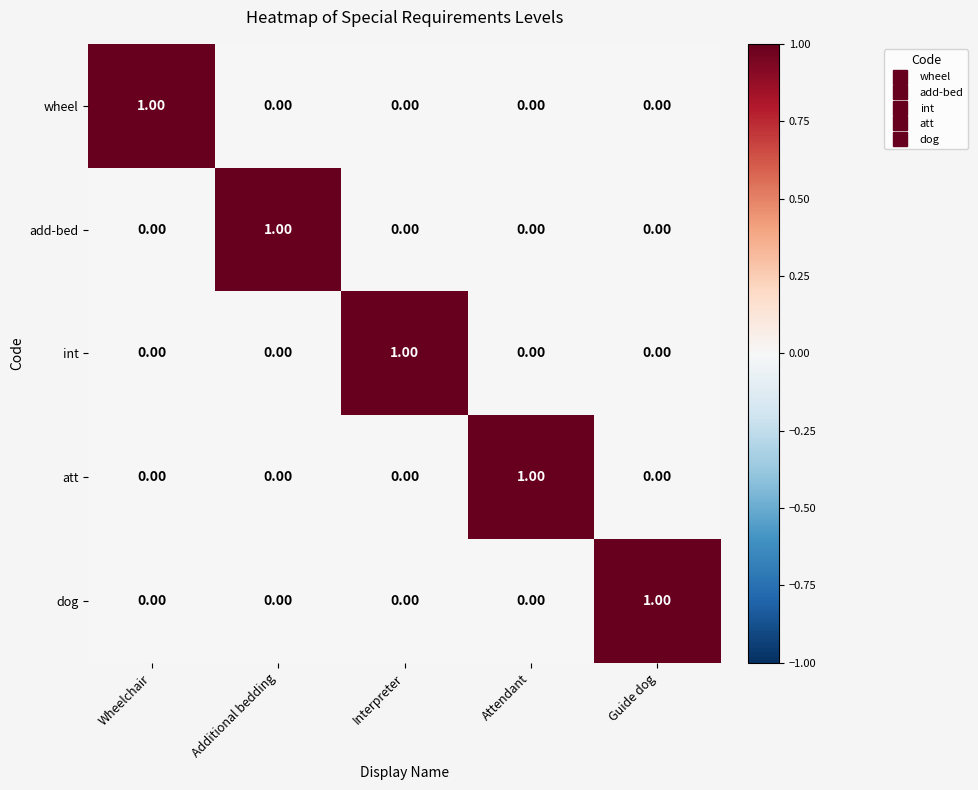

How many values in the int series exceed 0?

1